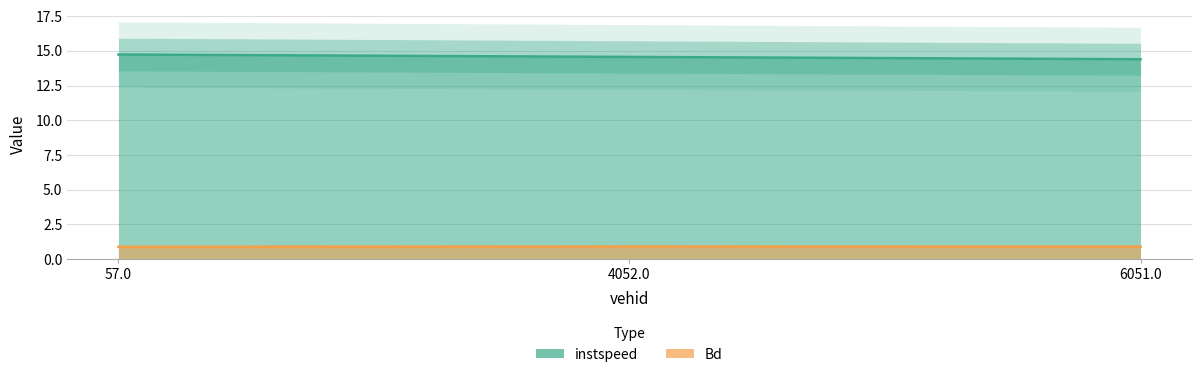

How many lines are shown in the chart?

2